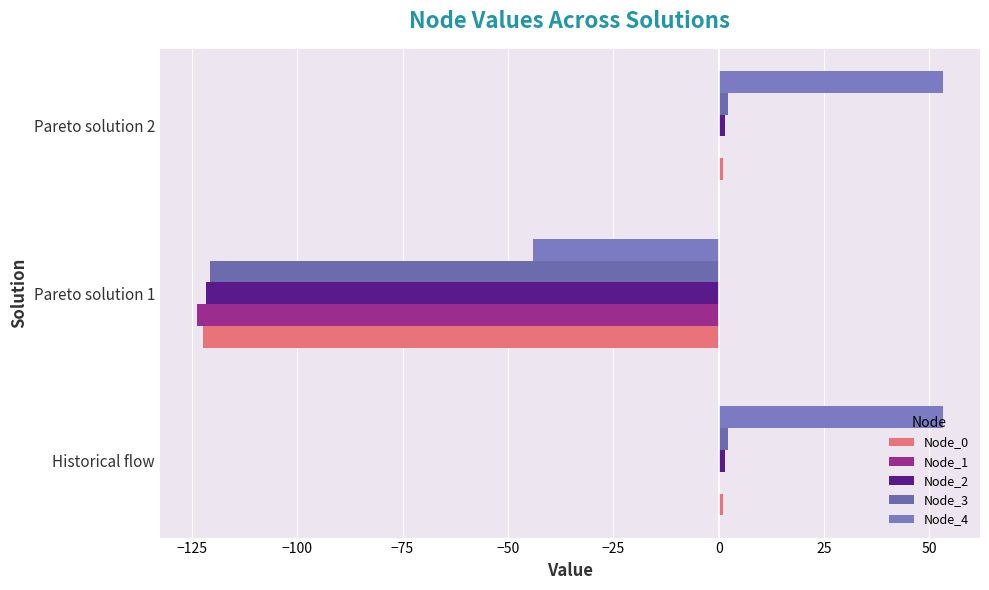

What is the sum of all Node_4 values?

62.2